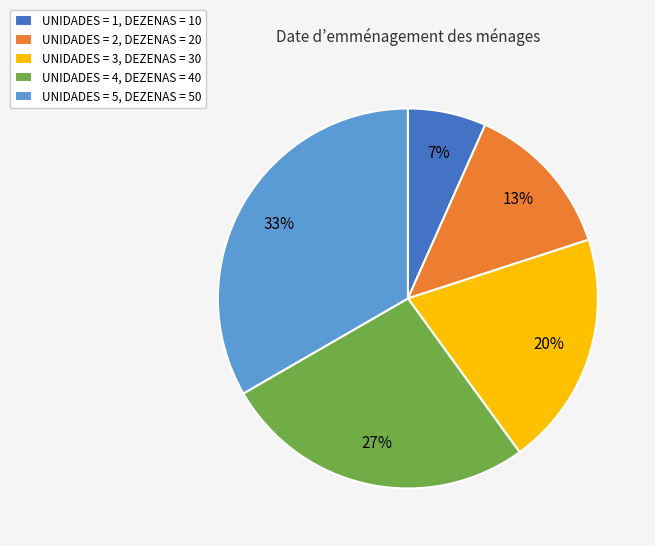

Combined, do UNIDADES = 1, DEZENAS = 10 and UNIDADES = 5, DEZENAS = 50 account for over 50%?

No